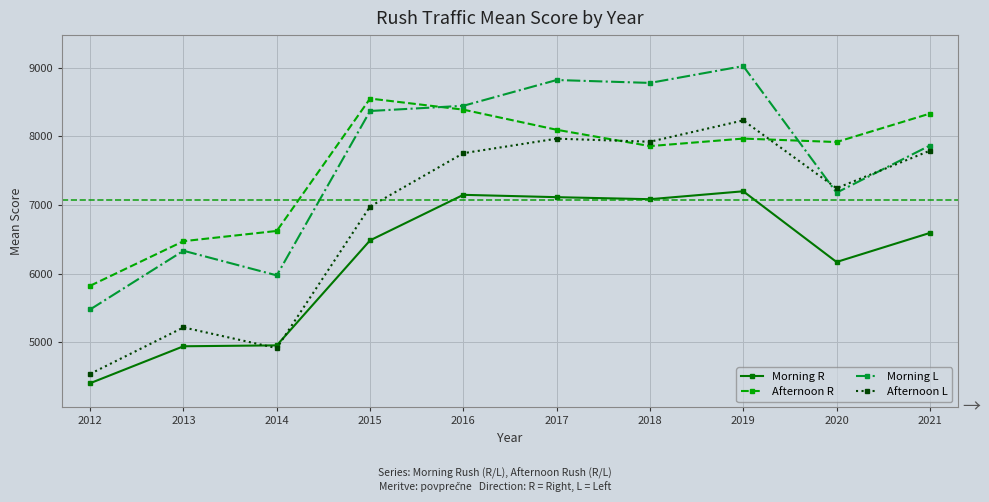

Read the Afternoon R value at 2017.

8096.3